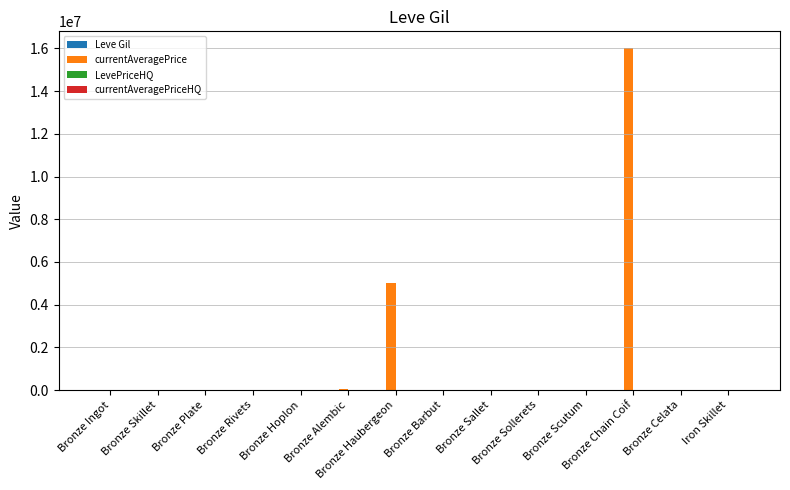

Where is Leve Gil nearest to the value 551?

Bronze Scutum